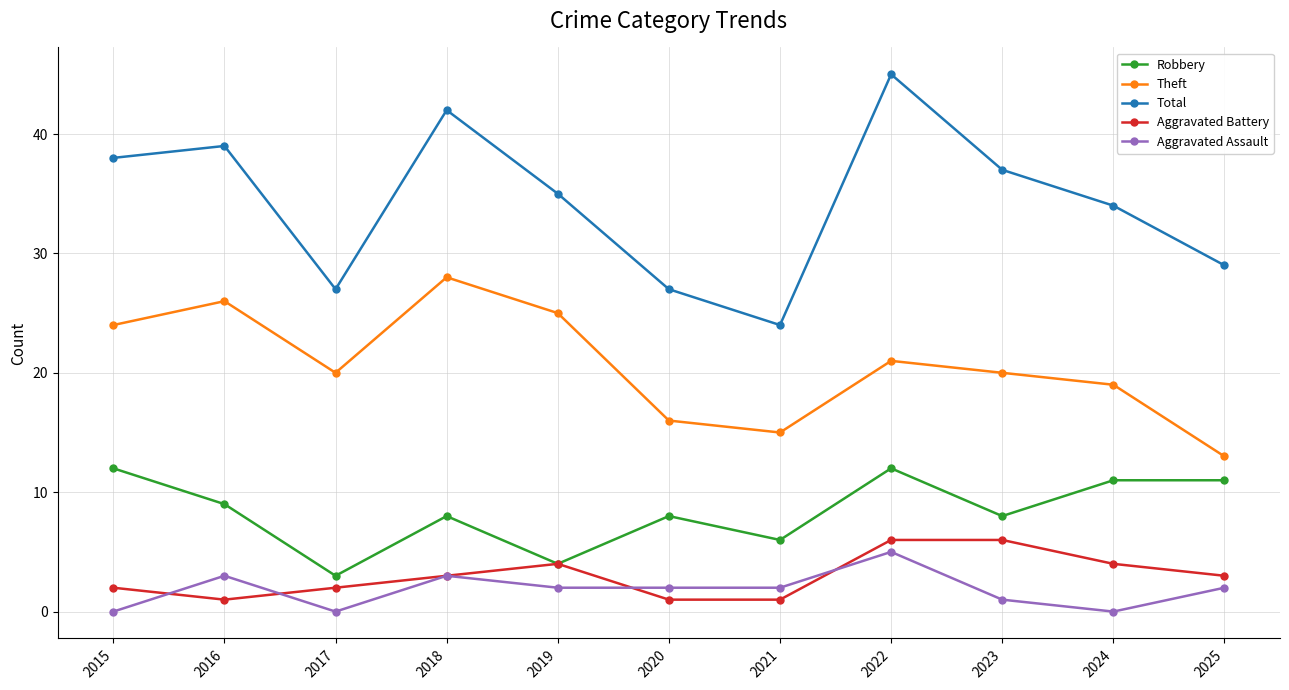

What is the approximate value of Robbery at 2020?

8